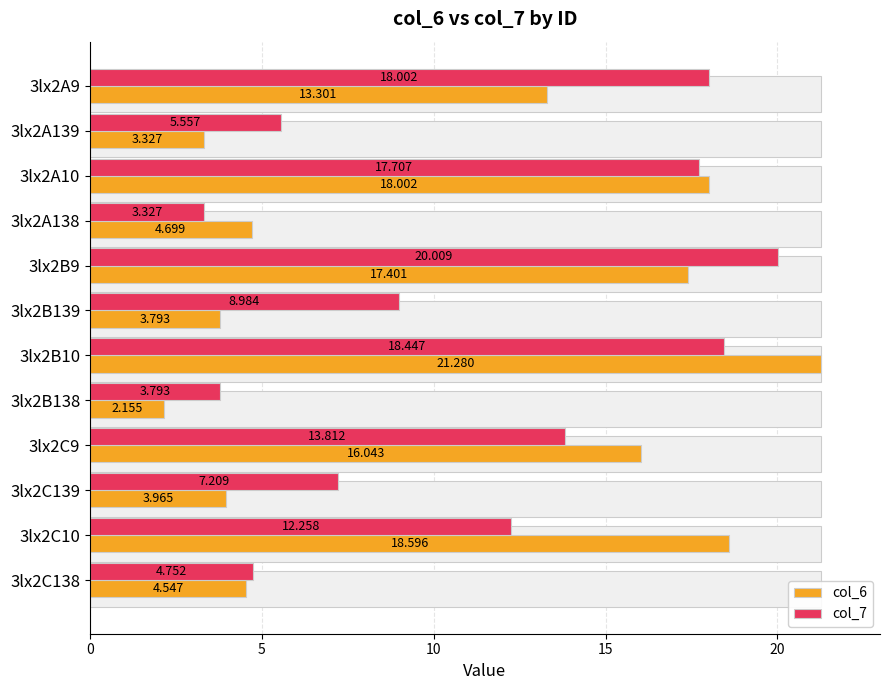

Count the number of data series in this chart.

2